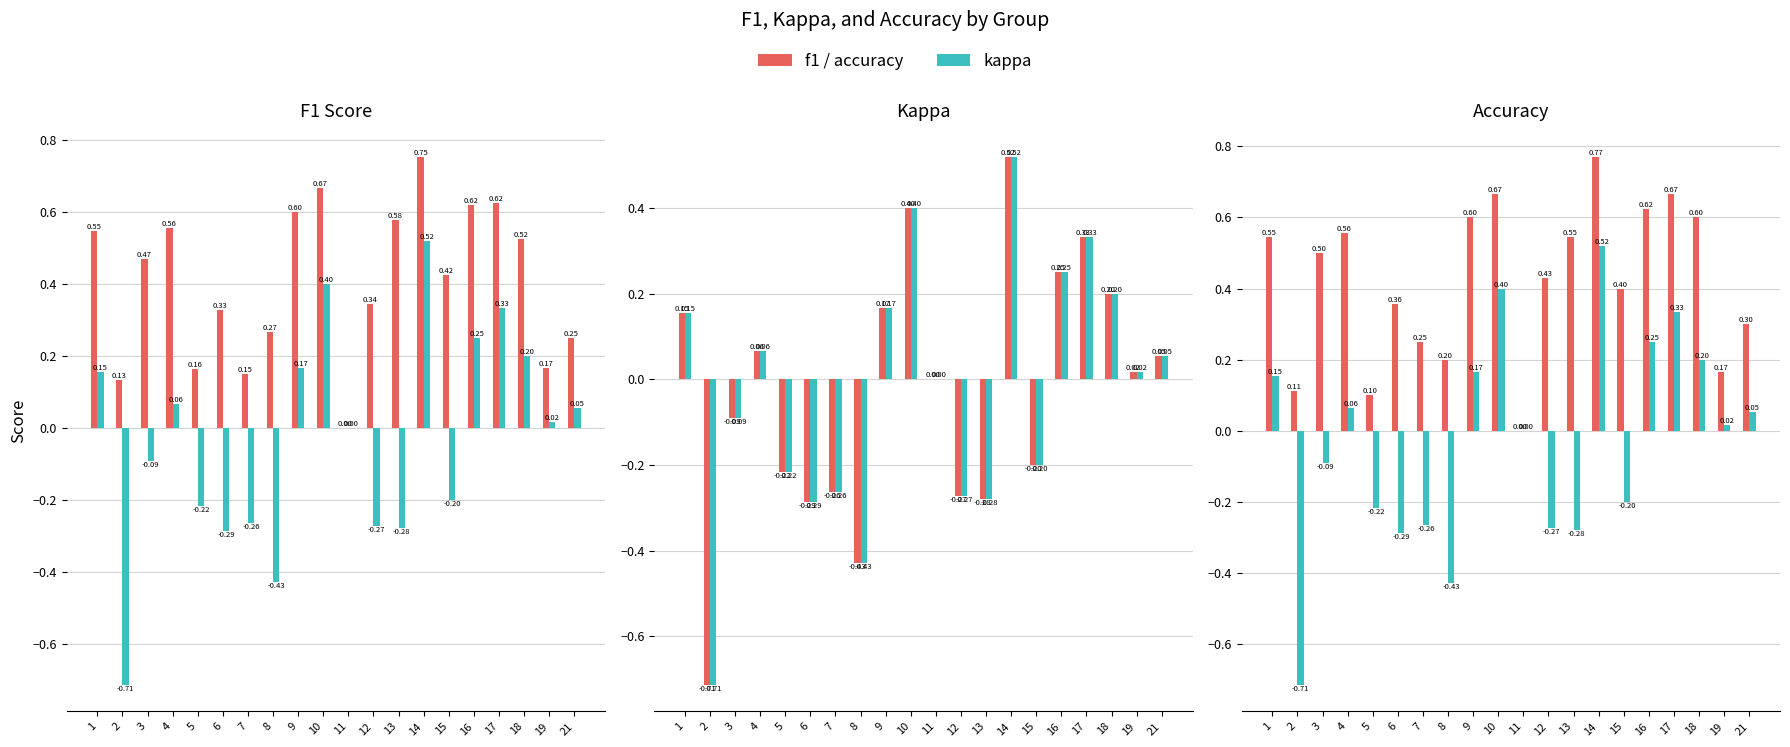

What is the spread (max minus min) of values at 17?

0.3